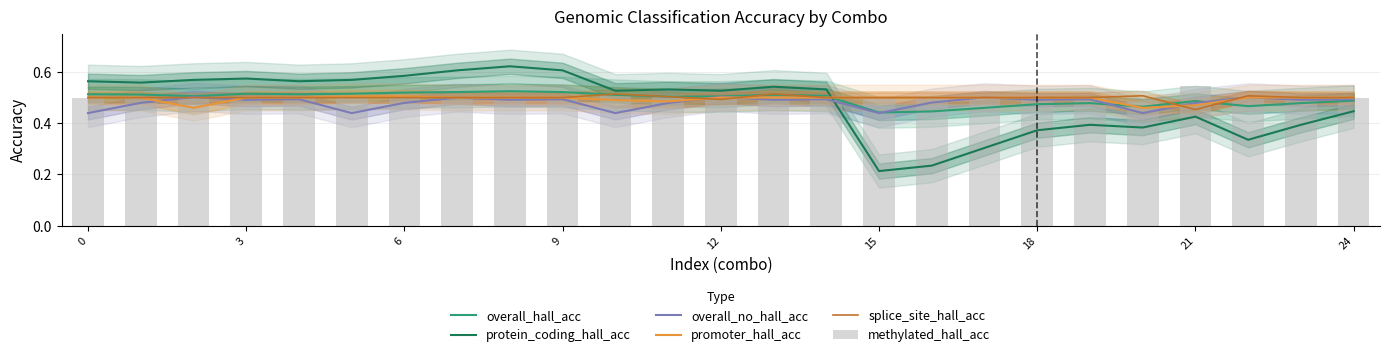

What are all the series names shown in the legend?

overall_hall_acc, protein_coding_hall_acc, overall_no_hall_acc, promoter_hall_acc, splice_site_hall_acc, methylated_hall_acc